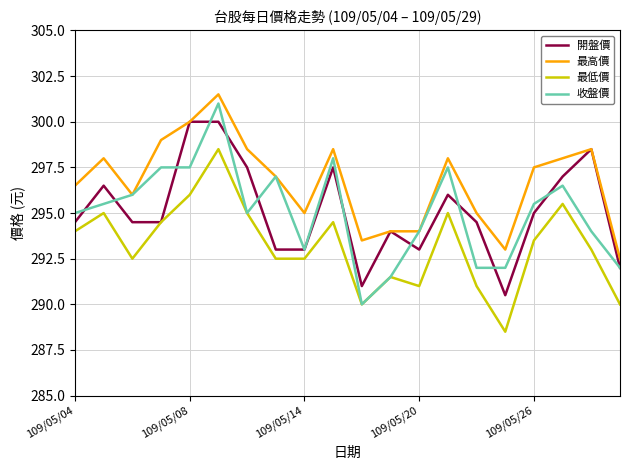

What is the maximum value shown in the chart?

301.5